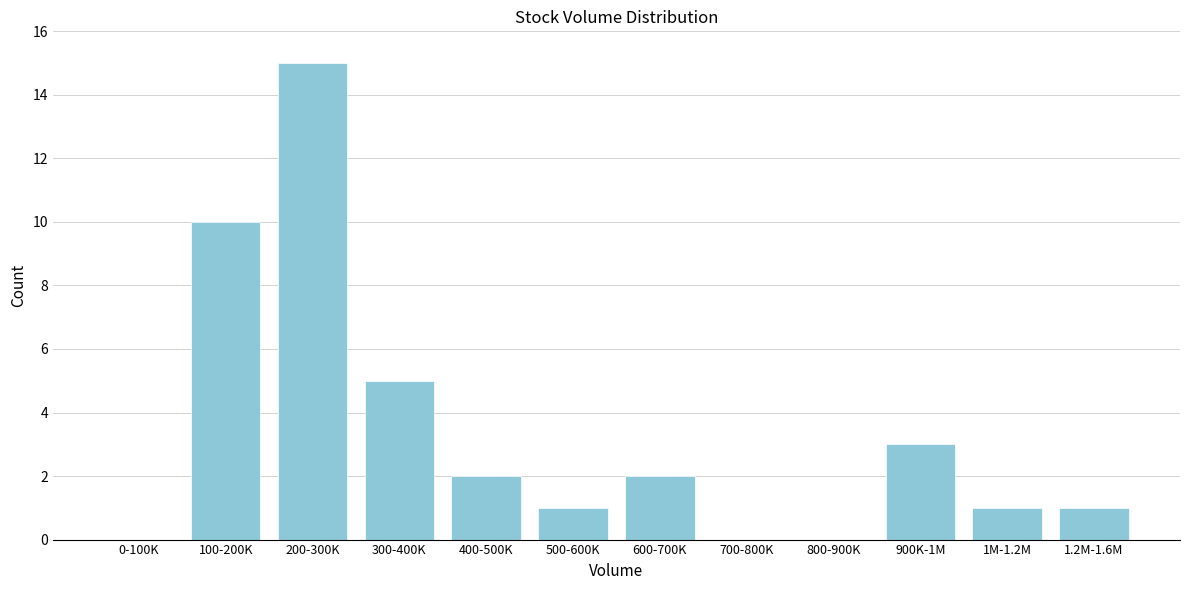

Reading left to right, what are all the values shown in this chart?

0-100K=0	100-200K=10	200-300K=15	300-400K=5	400-500K=2	500-600K=1	600-700K=2	700-800K=0	800-900K=0	900K-1M=3	1M-1.2M=1	1.2M-1.6M=1